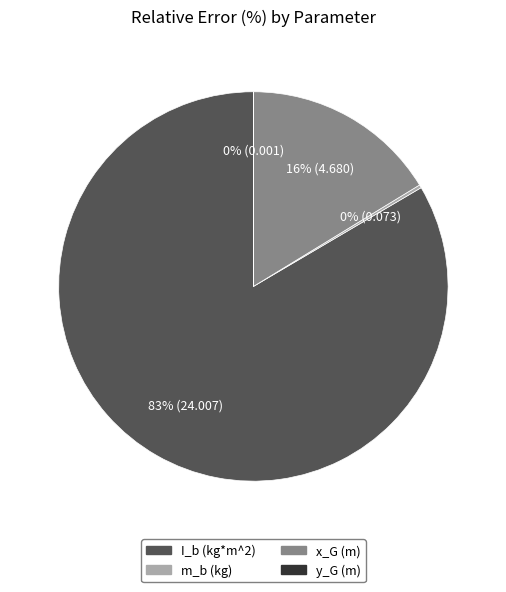

Is there any slice that represents more than half of the pie?

Yes